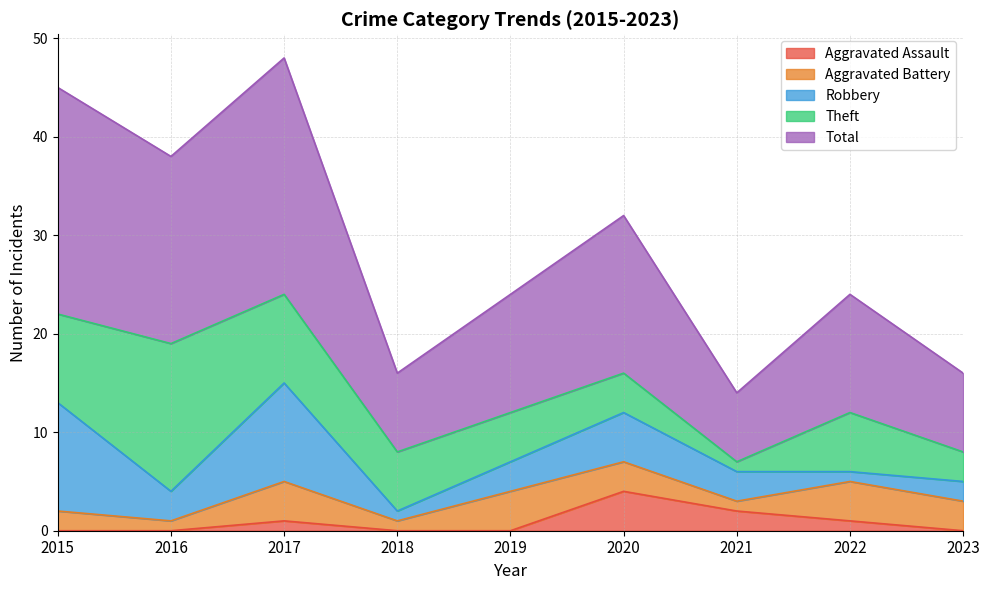

Where is Theft nearest to the value 8?

2015